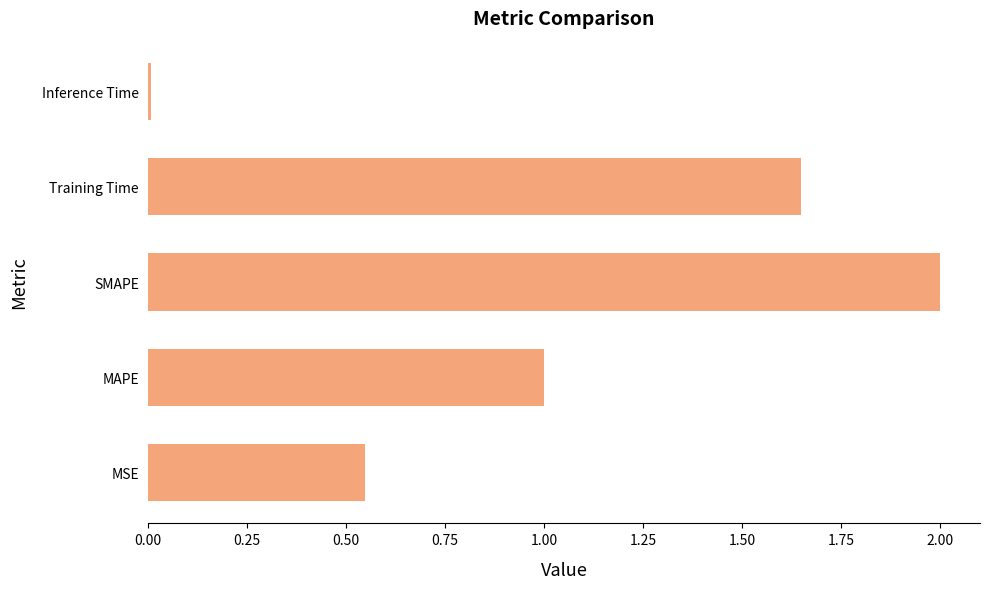

At which category does the chart reach its minimum across all series?

Inference Time